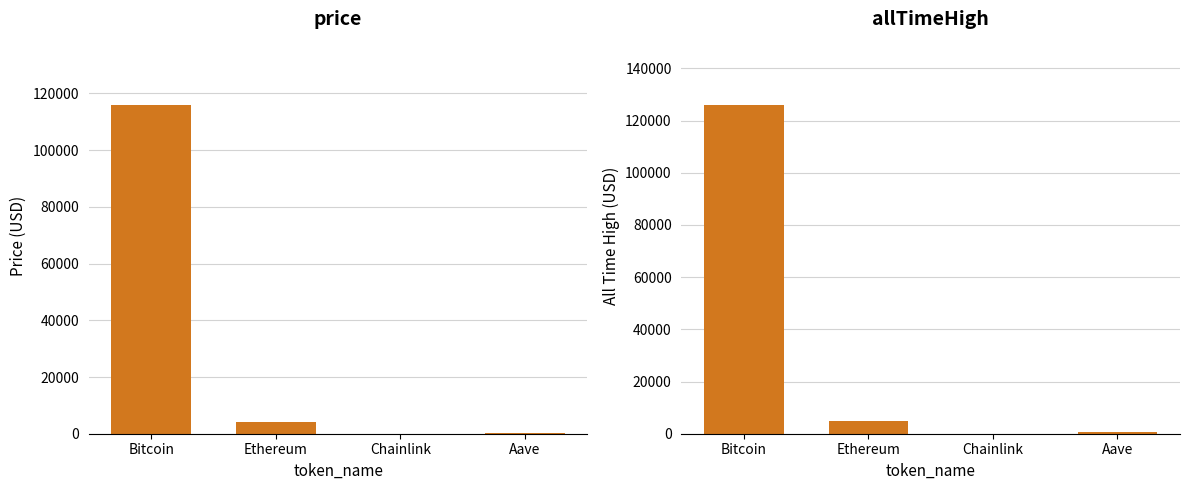

What is the value of the allTimeHigh bar at the 3rd from the left?

52.7